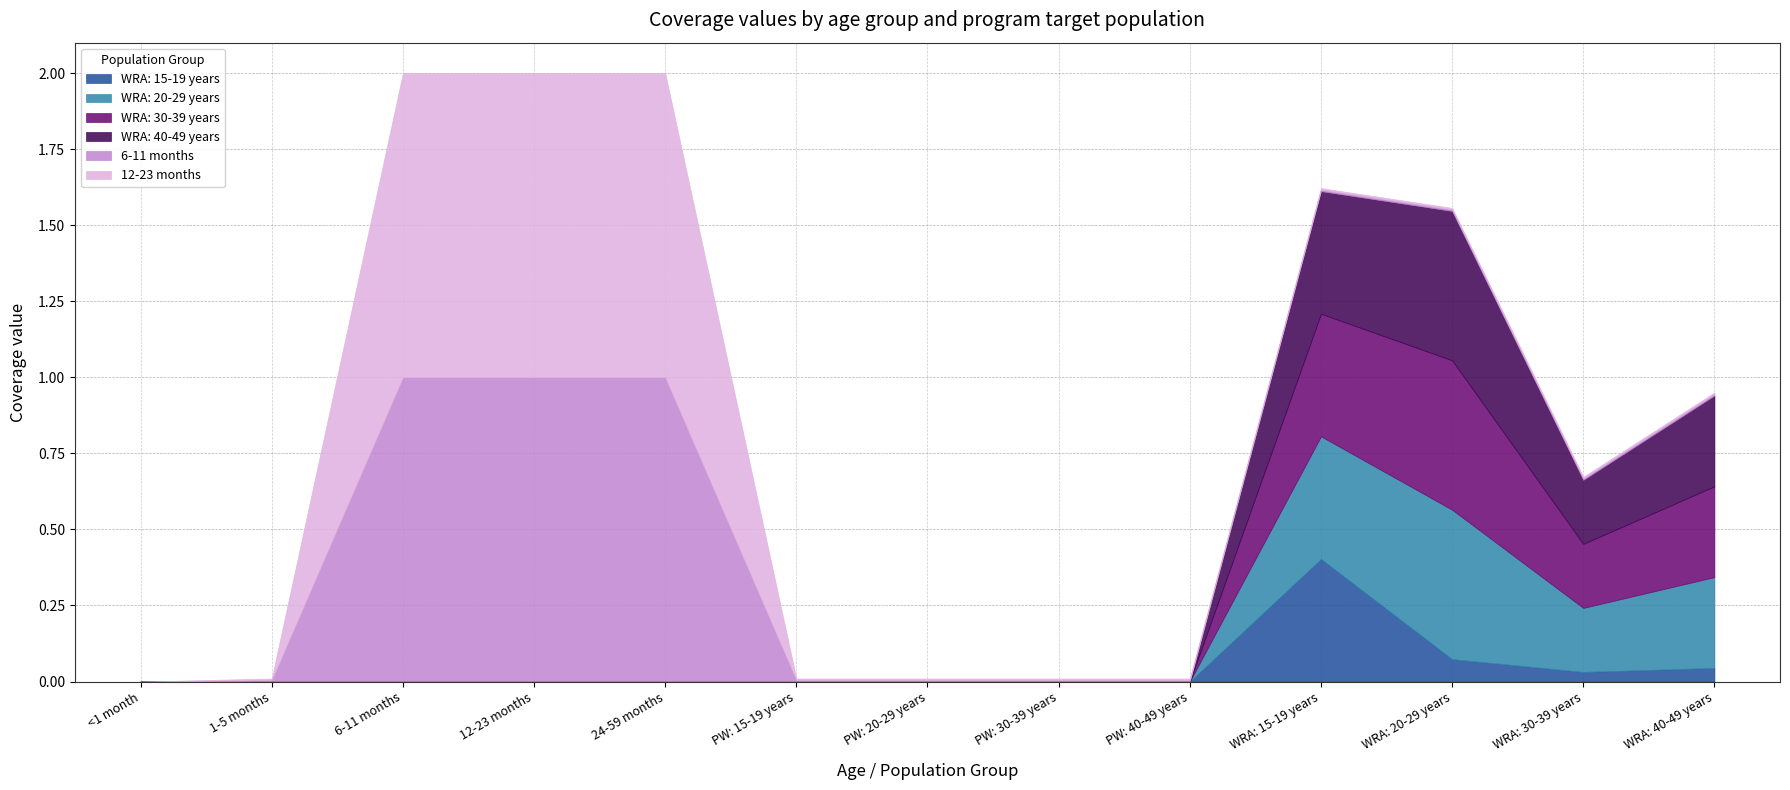

What is the label of the 5th point from the left?

24-59 months